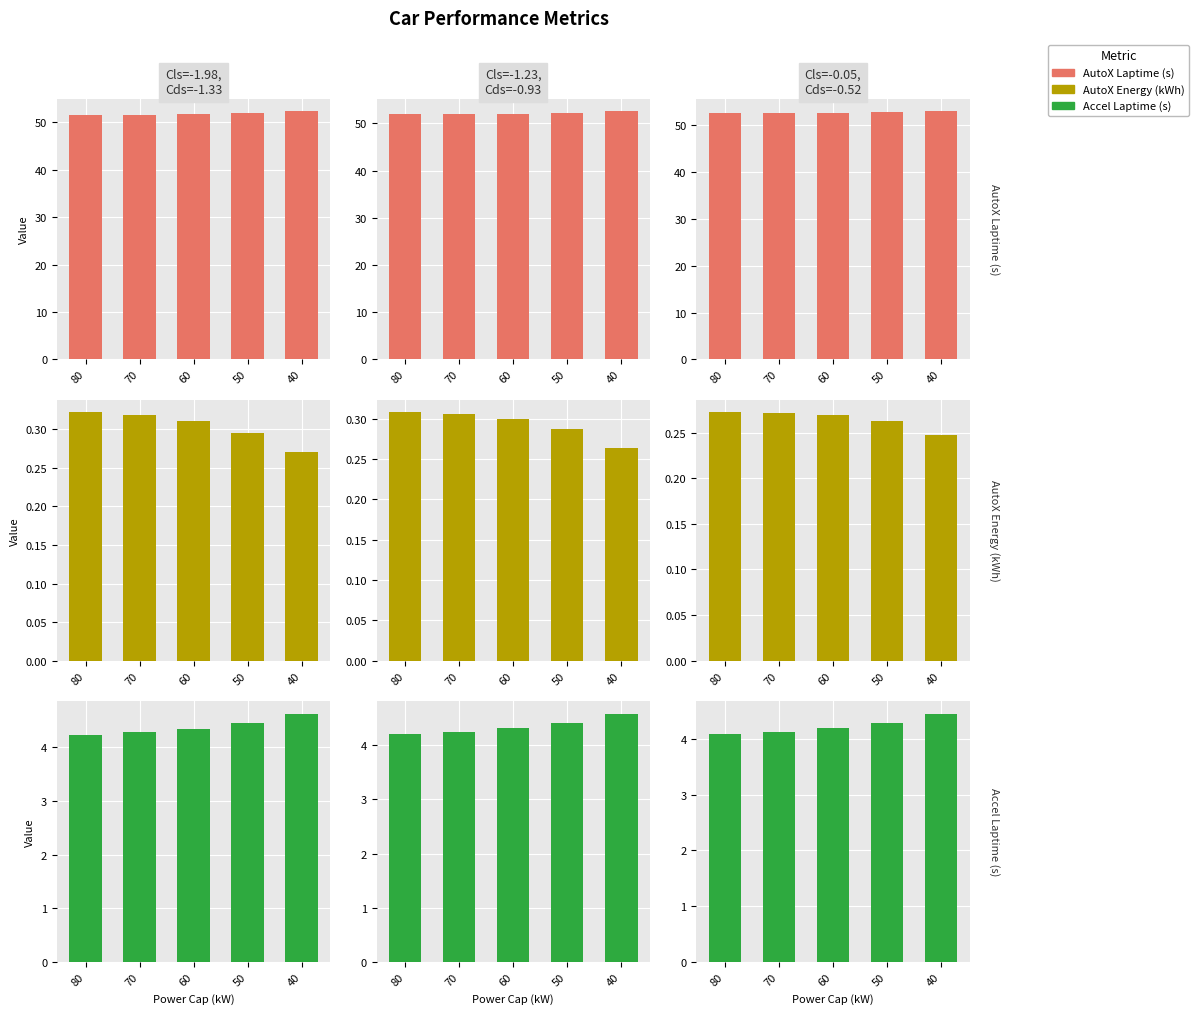

List the series in order of their peak value, highest first.

AutoX Laptime (s), Accel Laptime (s), AutoX Energy (kWh)